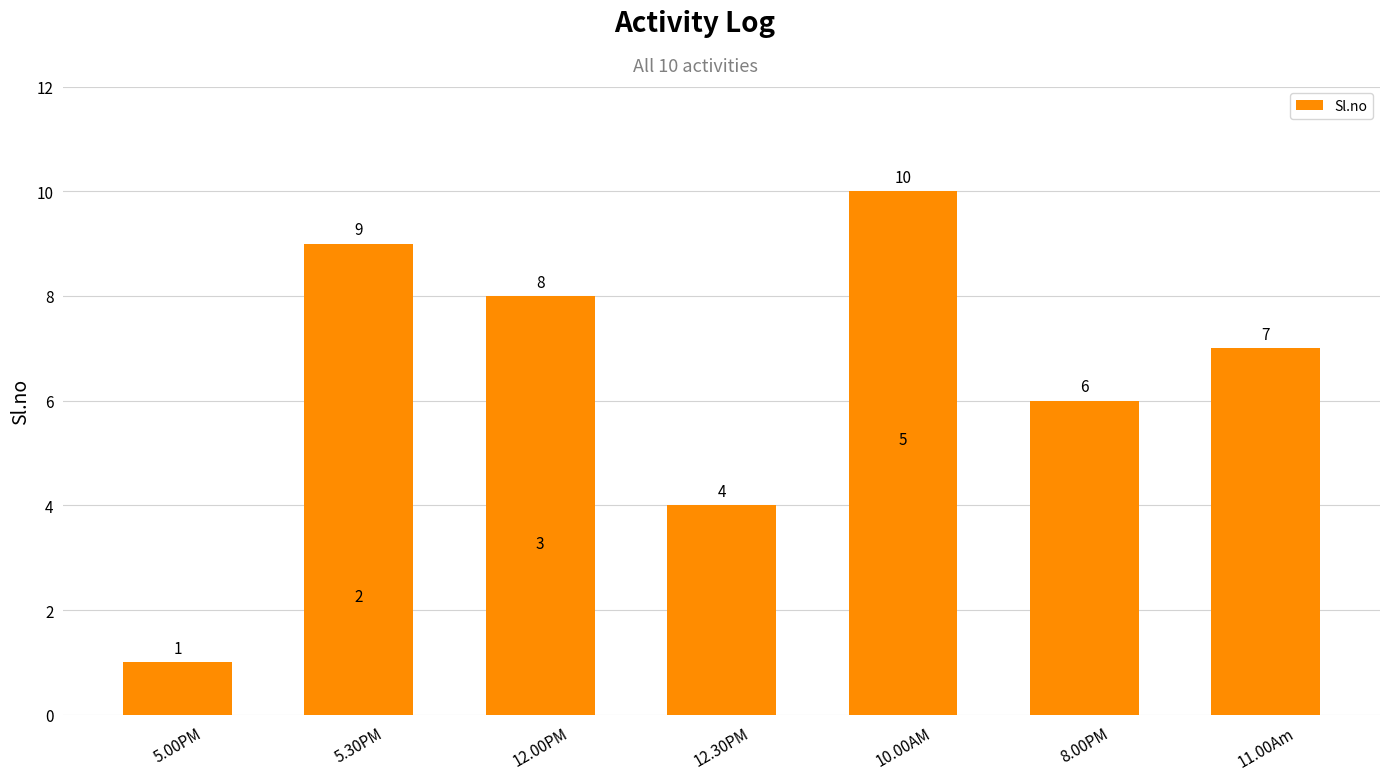

The chart shows a value of 1 at 5.00PM. True or false?

True